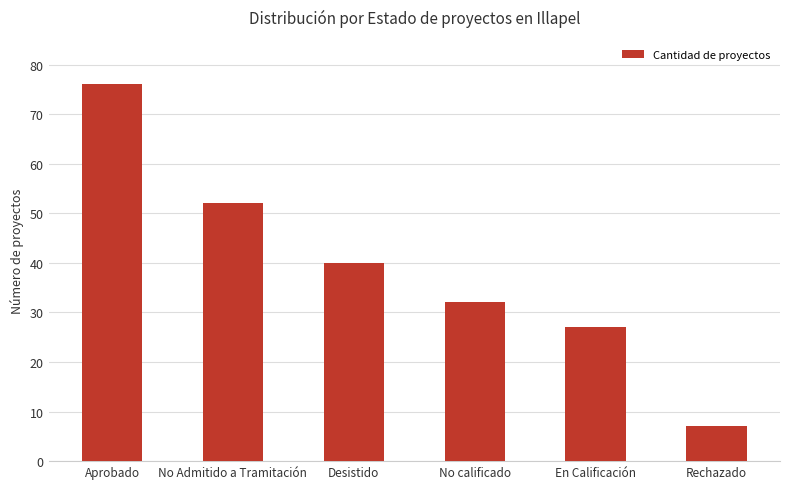

Are the bars grouped side by side (vs. stacked)?

No